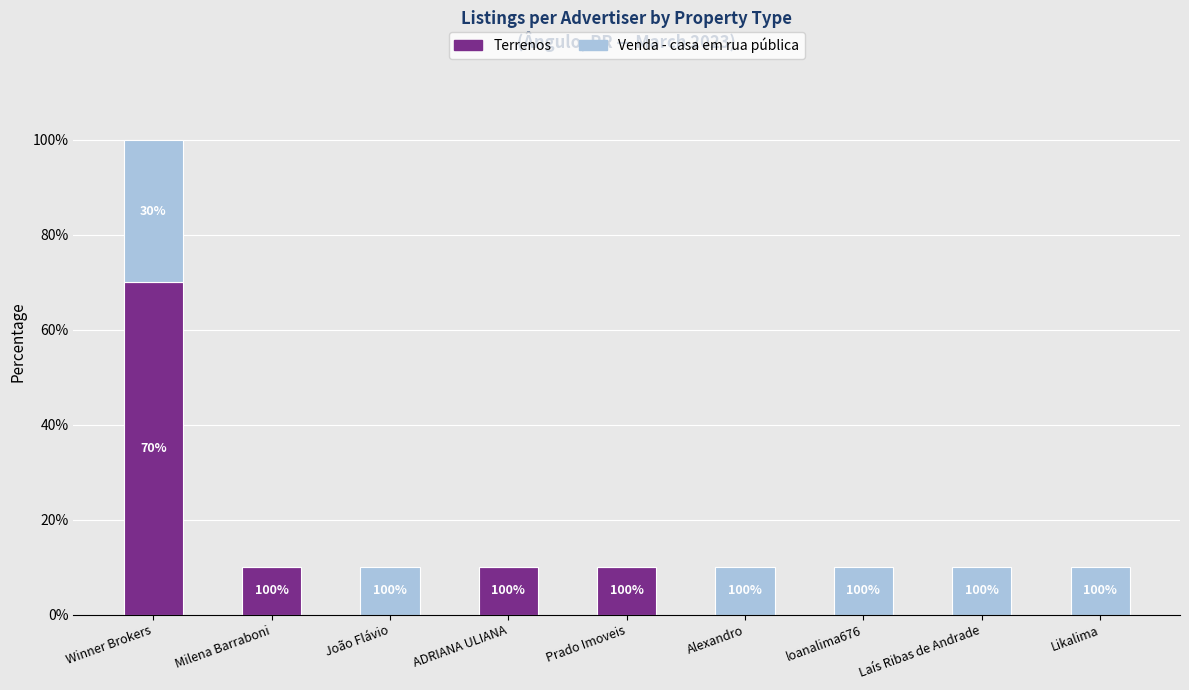

List the series in order of their overall mean, lowest first.

Venda - casa em rua pública, Terrenos